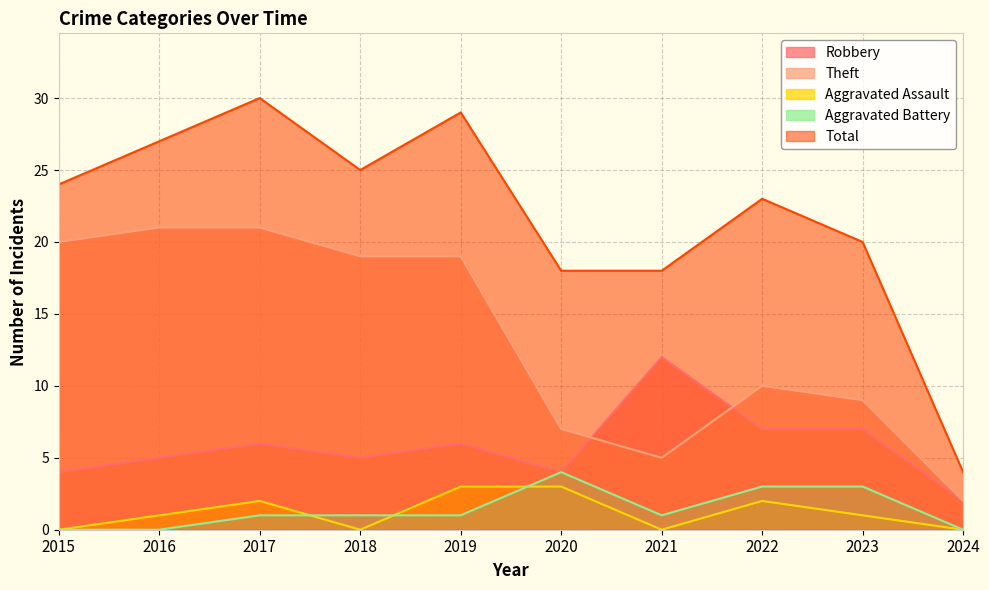

What is the value of the Theft point at the 7th from the left?

5